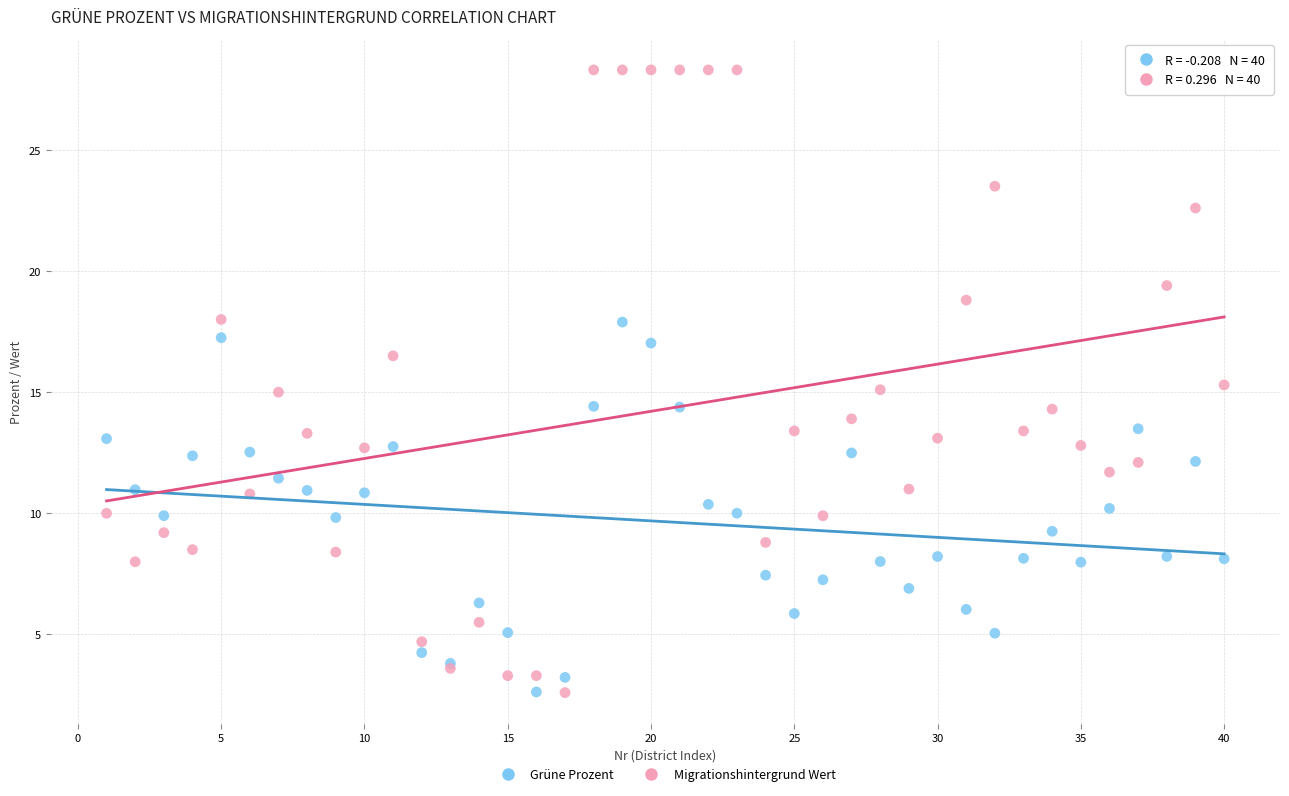

What is the X range (max minus min) for the scatter plot?

39.0